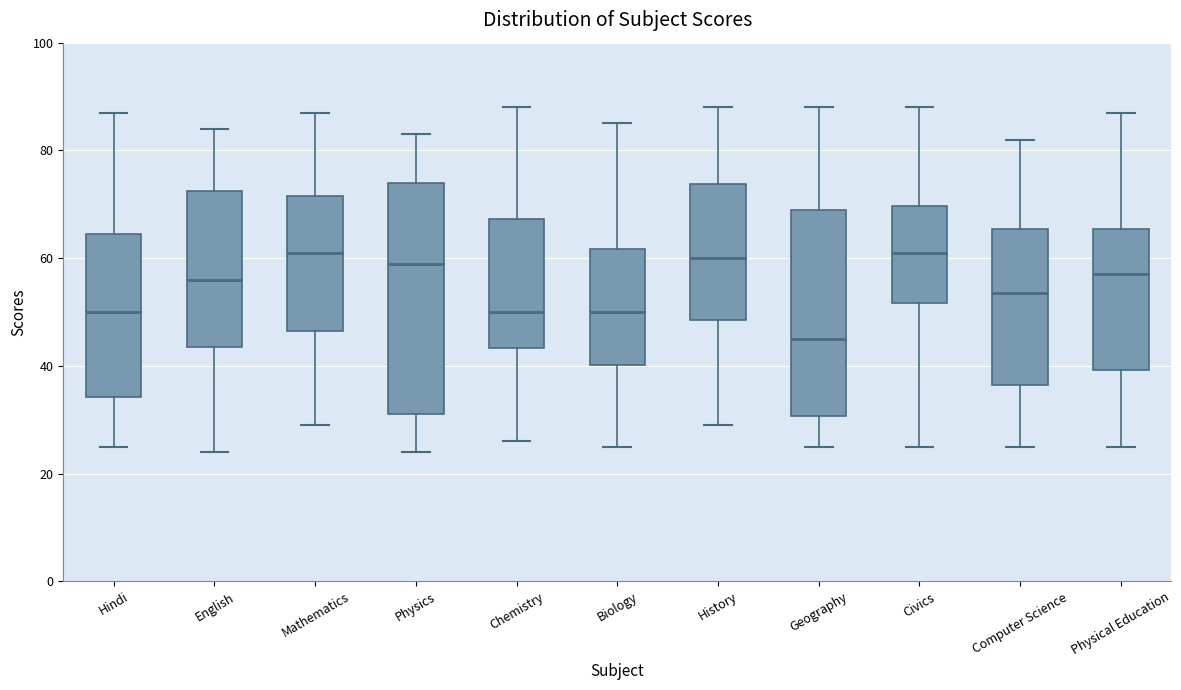

Reading left to right, read every box against the y-axis: the position of its median line, the range the box covers, and the ends of its whiskers. The values are not printed on the chart, so give them approximately, as read against the axis.

Hindi: median 50, box 34 to 64, whiskers 26 to 88
English: median 56, box 44 to 72, whiskers 24 to 84
Mathematics: median 62, box 46 to 72, whiskers 30 to 88
Physics: median 60, box 32 to 74, whiskers 24 to 84
Chemistry: median 50, box 44 to 68, whiskers 26 to 88
Biology: median 50, box 40 to 62, whiskers 26 to 86
History: median 60, box 48 to 74, whiskers 30 to 88
Geography: median 46, box 30 to 70, whiskers 26 to 88
Civics: median 62, box 52 to 70, whiskers 26 to 88
Computer Science: median 54, box 36 to 66, whiskers 26 to 82
Physical Education: median 58, box 40 to 66, whiskers 26 to 88